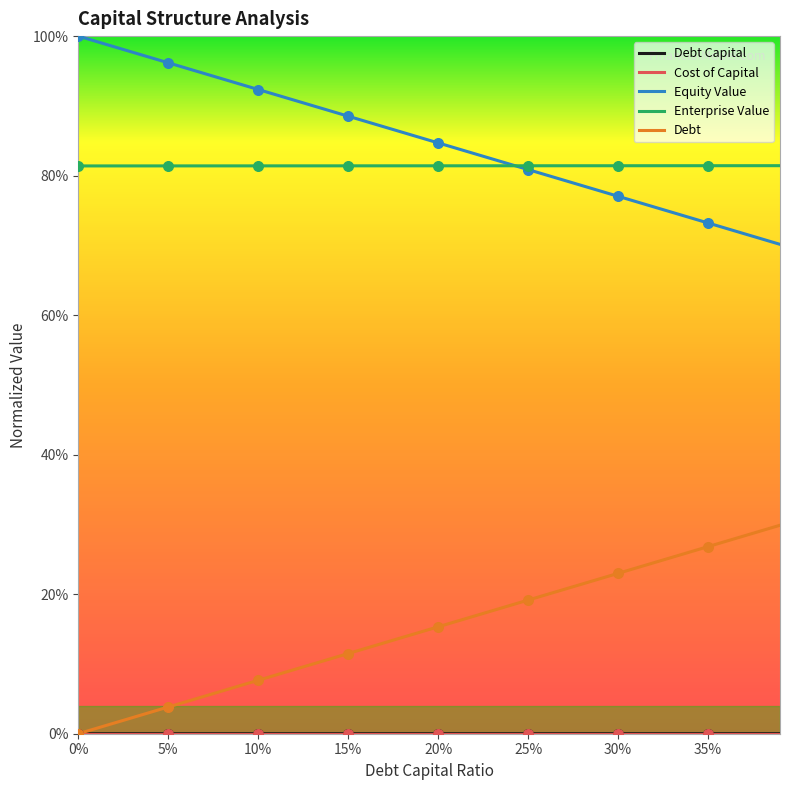

Which series has the largest total across all categories?

Equity Value